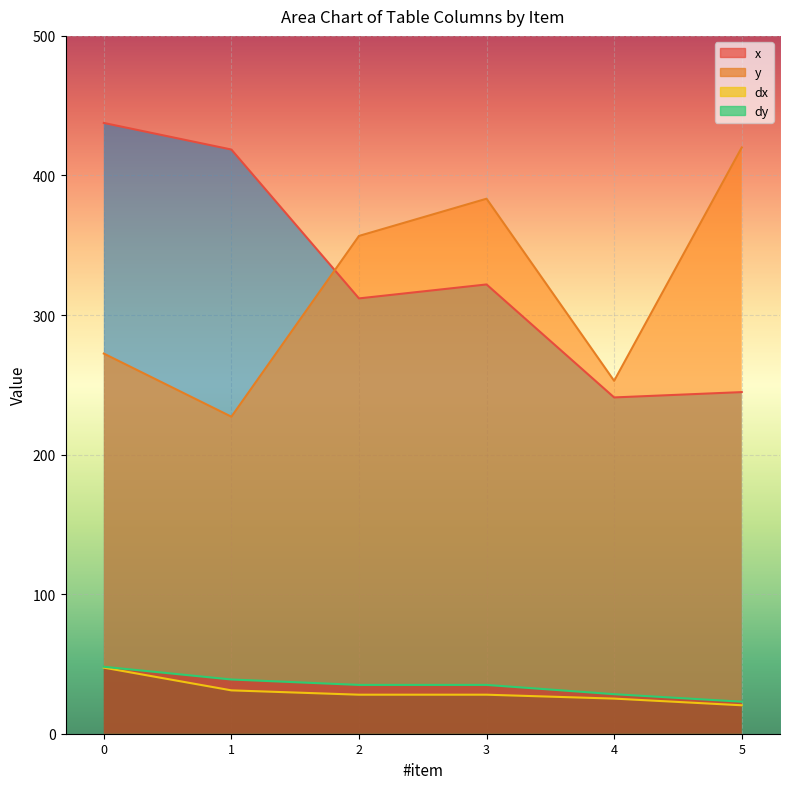

What is the maximum value shown in the chart?

437.6